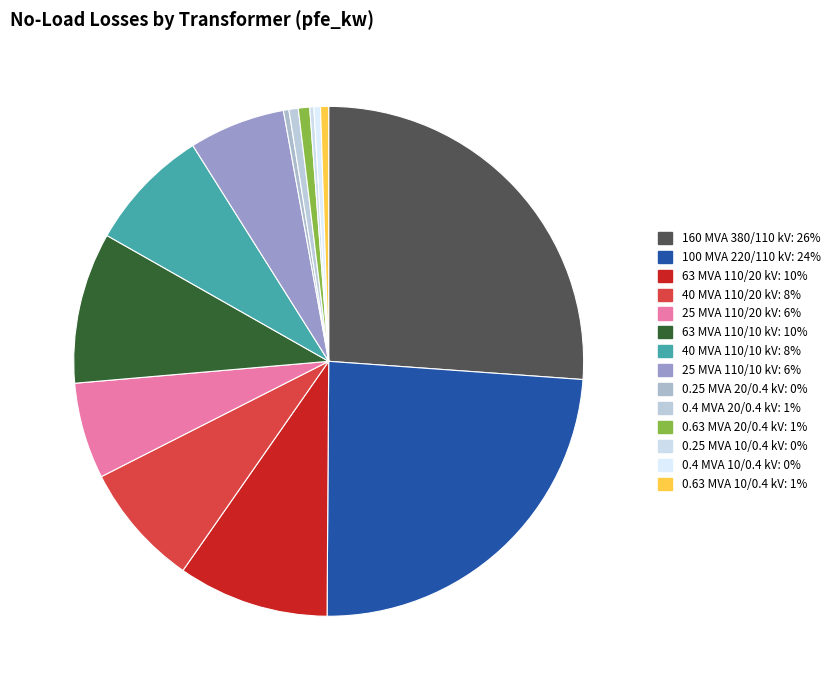

Which has a higher value, 63 MVA 110/20 kV or 0.4 MVA 20/0.4 kV?

63 MVA 110/20 kV